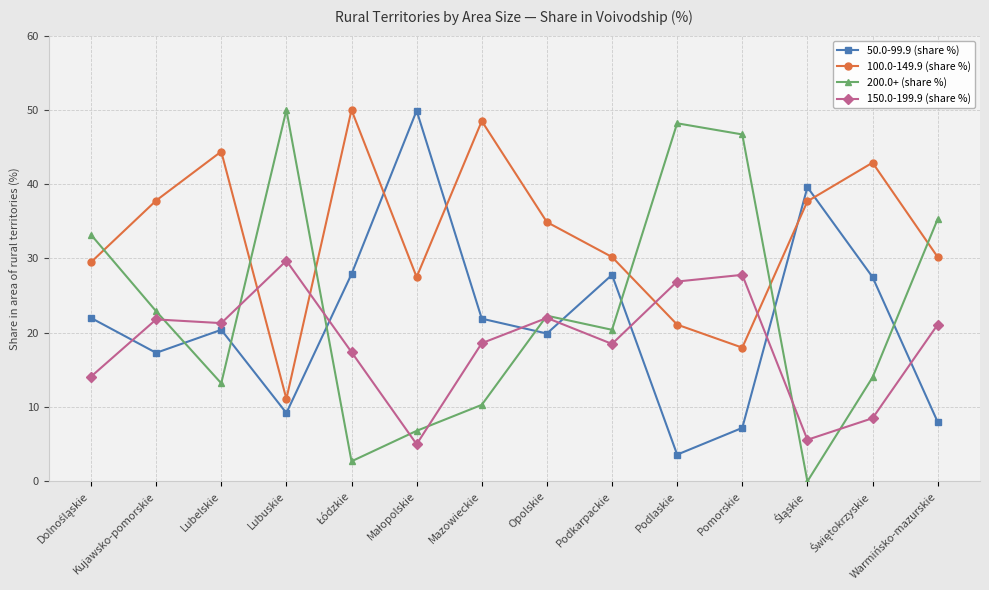

After their last crossing, which series has the higher values: 50.0-99.9 (share %) or 100.0-149.9 (share %)?

100.0-149.9 (share %)